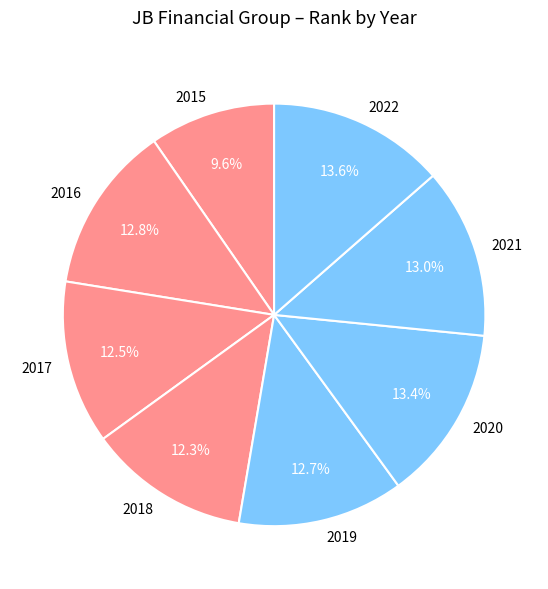

Combined, what portion of the pie is 2022 and 2018?

25.9%